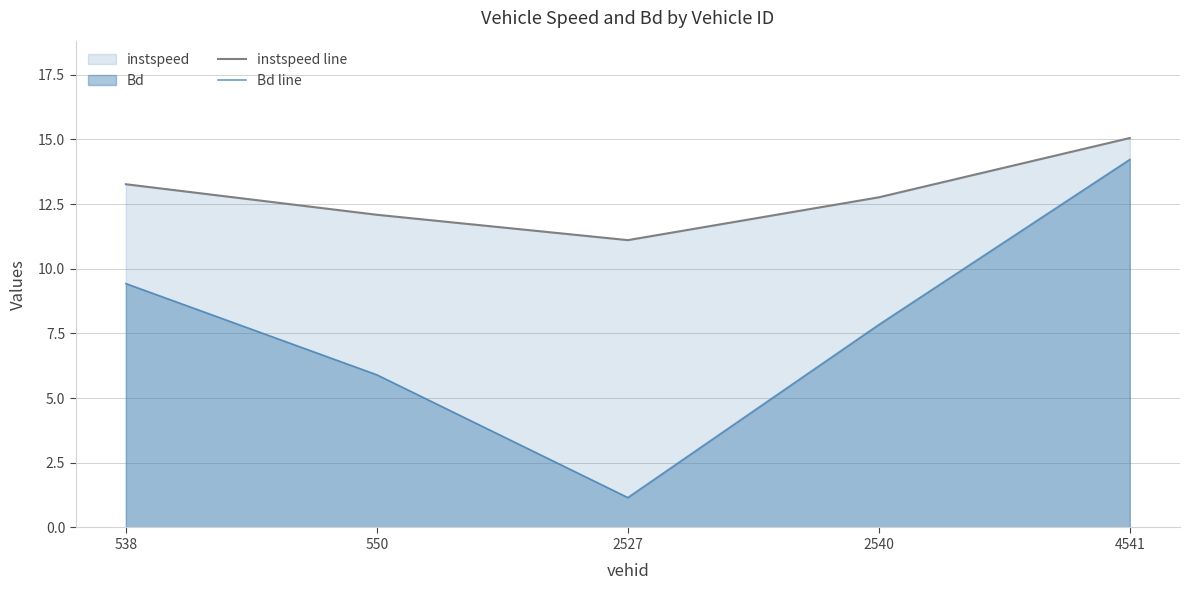

True or false: instspeed line and Bd line intersect in this chart.

False